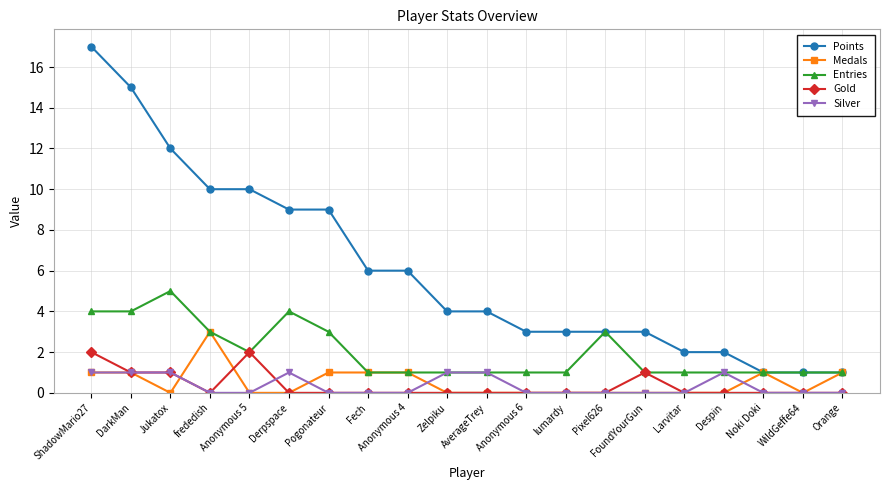

What is the difference between the highest and lowest values at Orange?

1